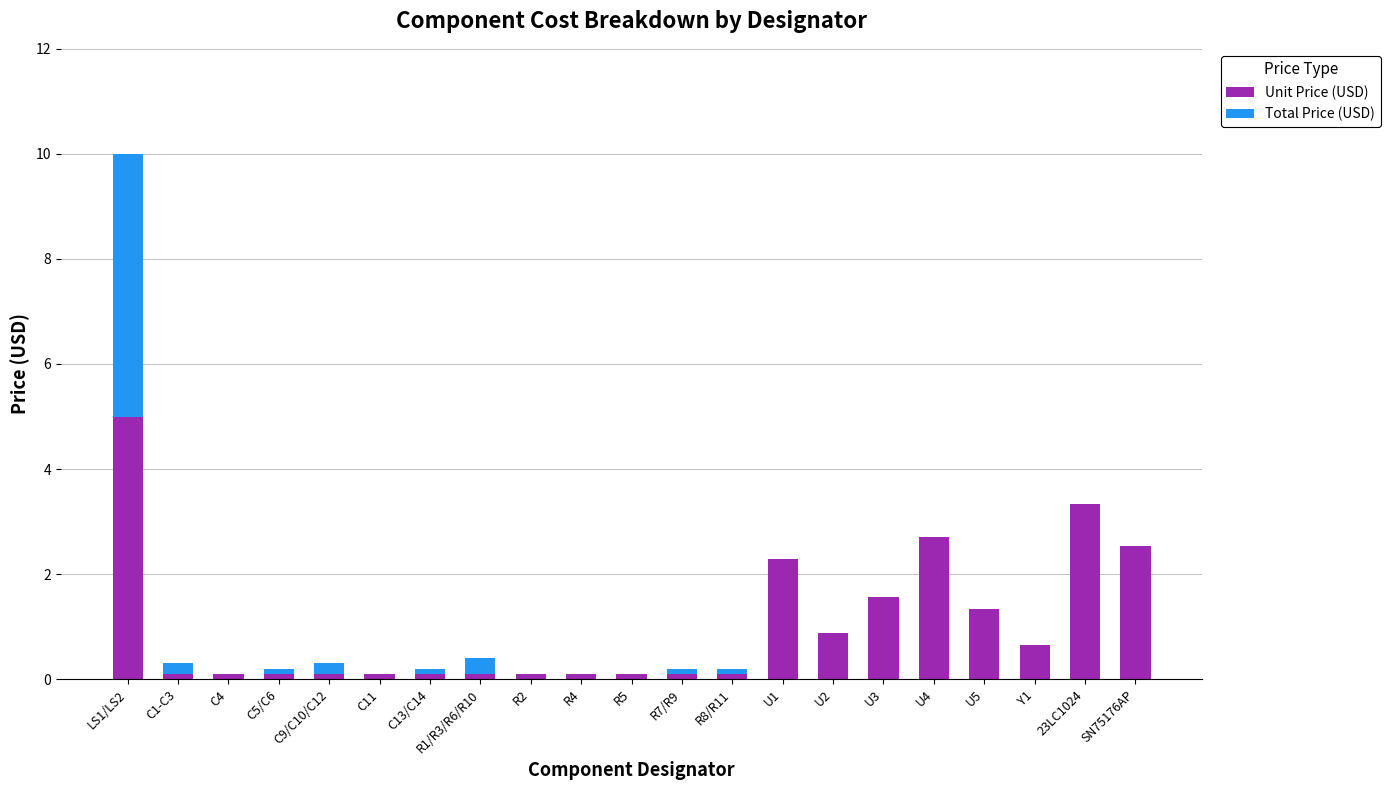

What is the highest value of the Unit Price (USD) series?

5.0